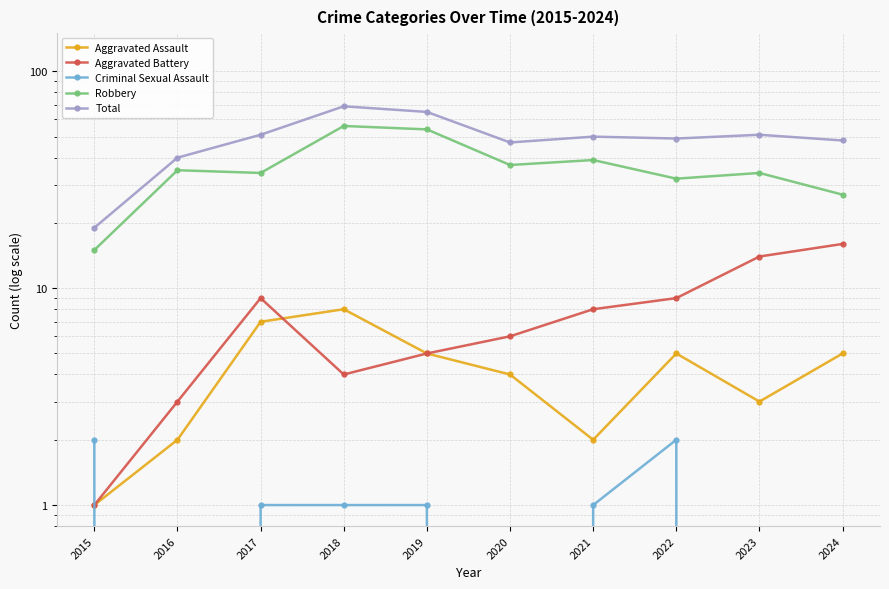

Which series changed the most between 2020 and 2021?

Total